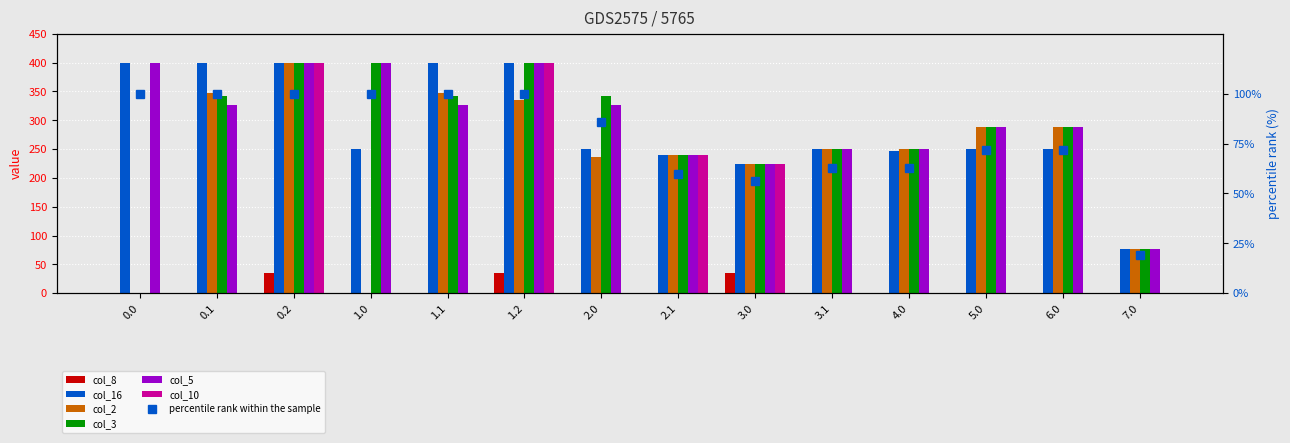

Reading left to right, what are all the values shown in this chart?

col_8: 0.0=0.0	0.1=0.0	0.2=35.3	1.0=0.0	1.1=0.0	1.2=35.3	2.0=0.0	2.1=0.0	3.0=35.3	3.1=0.0	4.0=0.0	5.0=0.0	6.0=0.0	7.0=0.0
col_16: 0.0=400.0	0.1=400.0	0.2=400.0	1.0=250.9	1.1=400.0	1.2=400.0	2.0=250.9	2.1=239.0	3.0=225.0	3.1=250.9	4.0=247.5	5.0=250.9	6.0=250.9	7.0=77.0
col_2: 0.0=0.0	0.1=347.9	0.2=400.0	1.0=0.0	1.1=347.9	1.2=335.1	2.0=235.9	2.1=239.0	3.0=225.0	3.1=251.0	4.0=251.0	5.0=288.0	6.0=288.0	7.0=77.0
col_3: 0.0=0.0	0.1=342.7	0.2=400.0	1.0=400.0	1.1=342.7	1.2=400.0	2.0=342.7	2.1=239.0	3.0=225.0	3.1=251.0	4.0=251.0	5.0=288.0	6.0=288.0	7.0=77.0
col_5: 0.0=400.0	0.1=325.7	0.2=400.0	1.0=400.0	1.1=325.7	1.2=400.0	2.0=325.7	2.1=239.0	3.0=225.0	3.1=251.0	4.0=251.0	5.0=288.0	6.0=288.0	7.0=77.0
col_10: 0.0=0.0	0.1=0.0	0.2=400.0	1.0=0.0	1.1=0.0	1.2=400.0	2.0=0.0	2.1=239.0	3.0=225.0	3.1=0.0	4.0=0.0	5.0=0.0	6.0=0.0	7.0=0.0